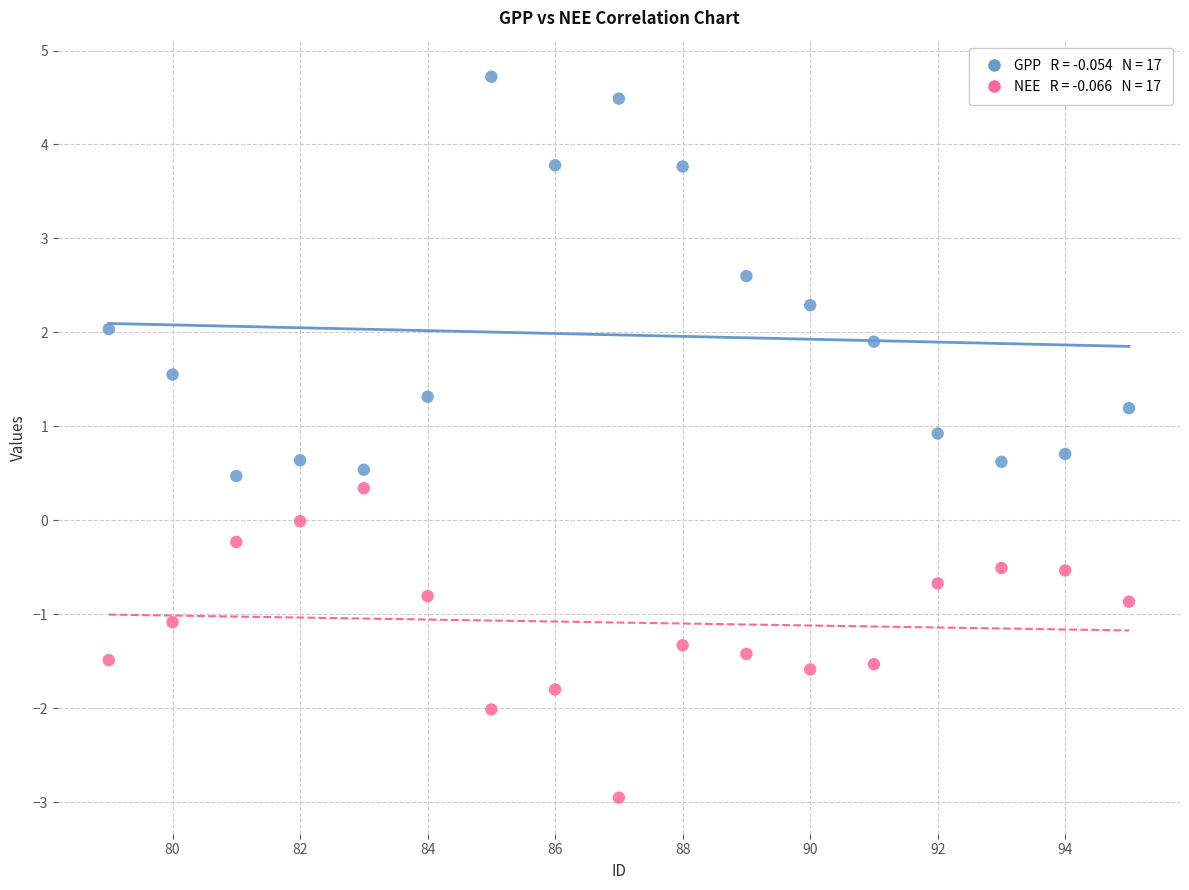

Across all data points, what is the range of X values (max minus min)?

16.0